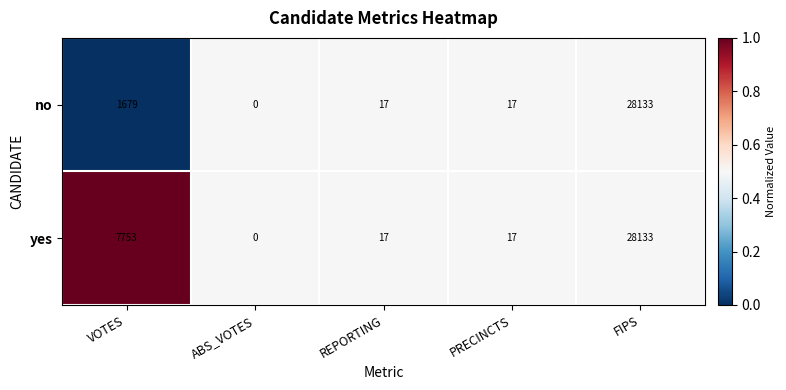

Rank the series by their average value, from highest to lowest.

yes, no